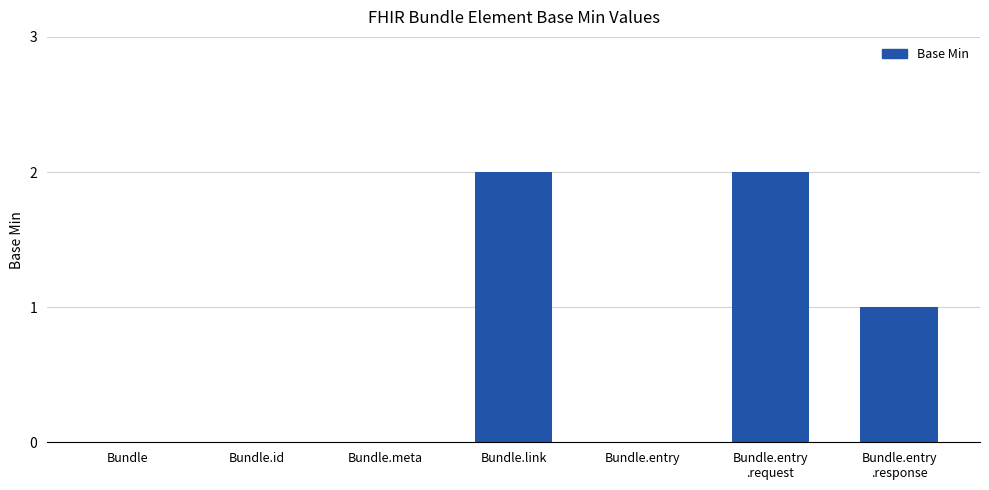

The chart shows a value of 1 at Bundle.id. True or false?

False